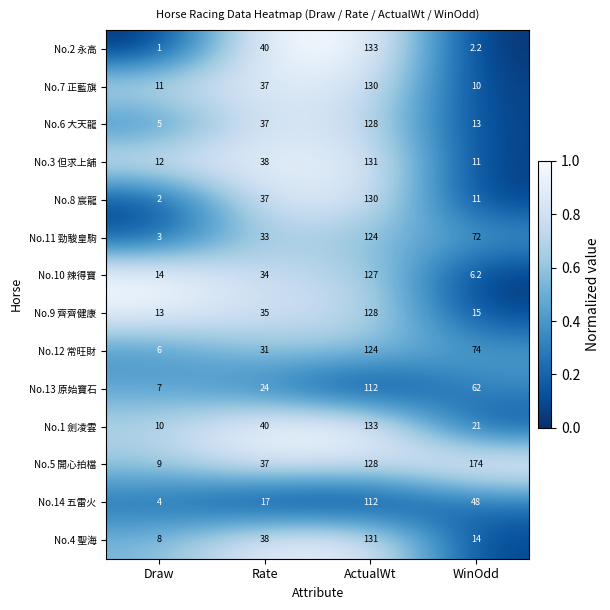

What is the spread (max minus min) of values at ActualWt?

21.0